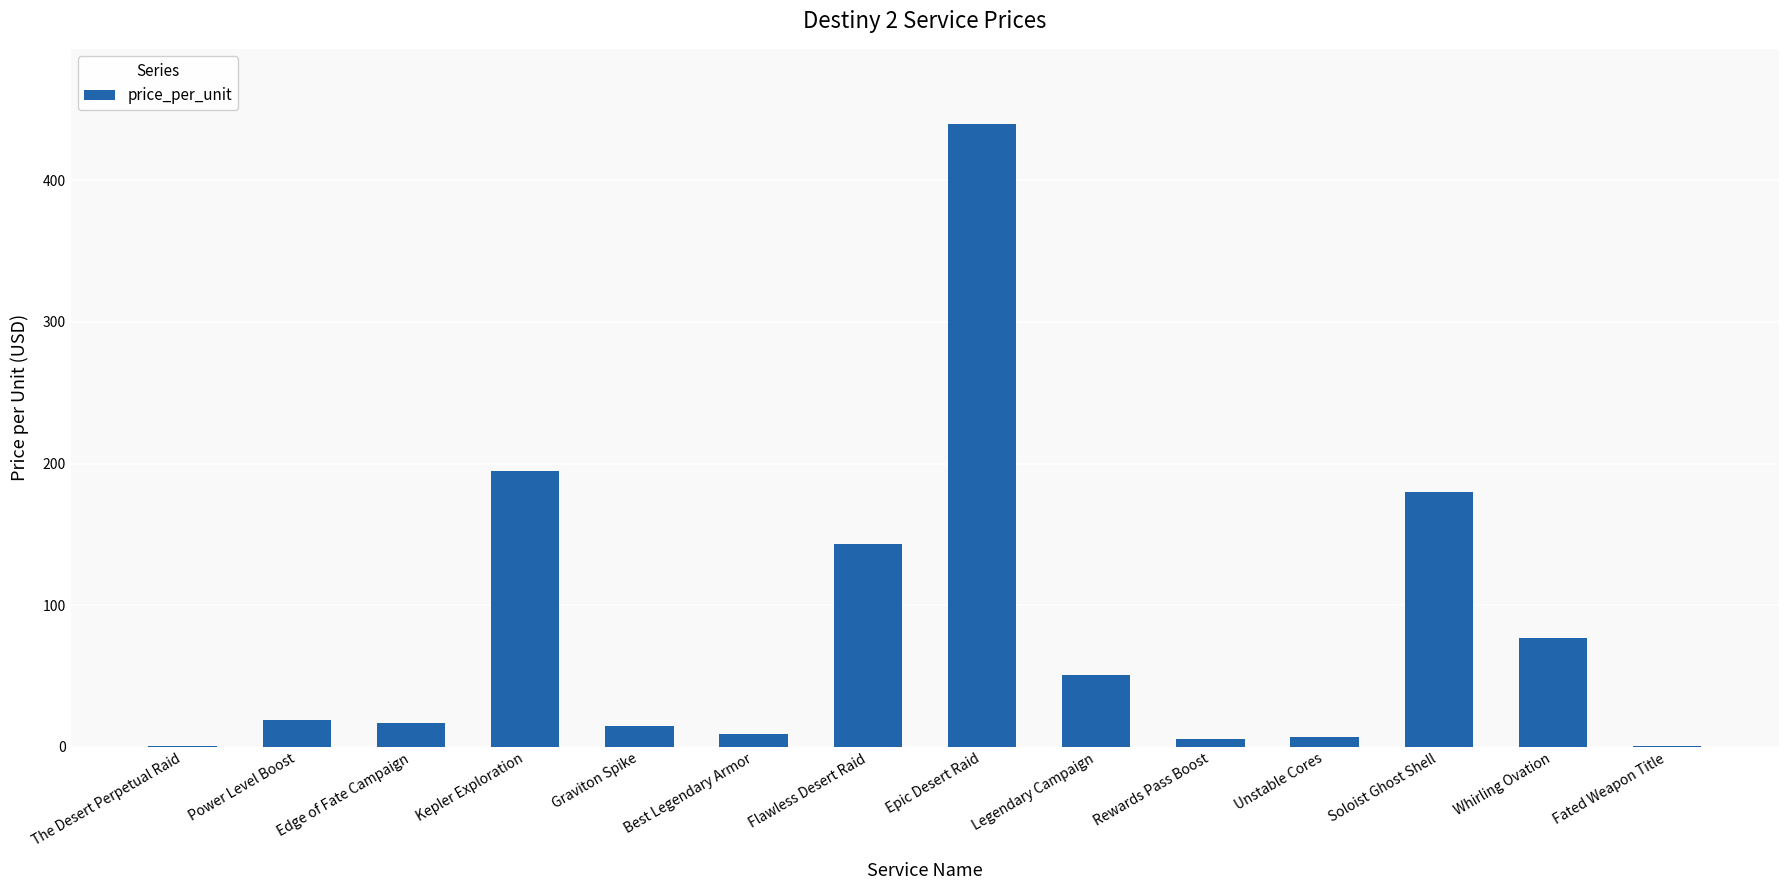

What is the maximum value shown in the chart?

440.0